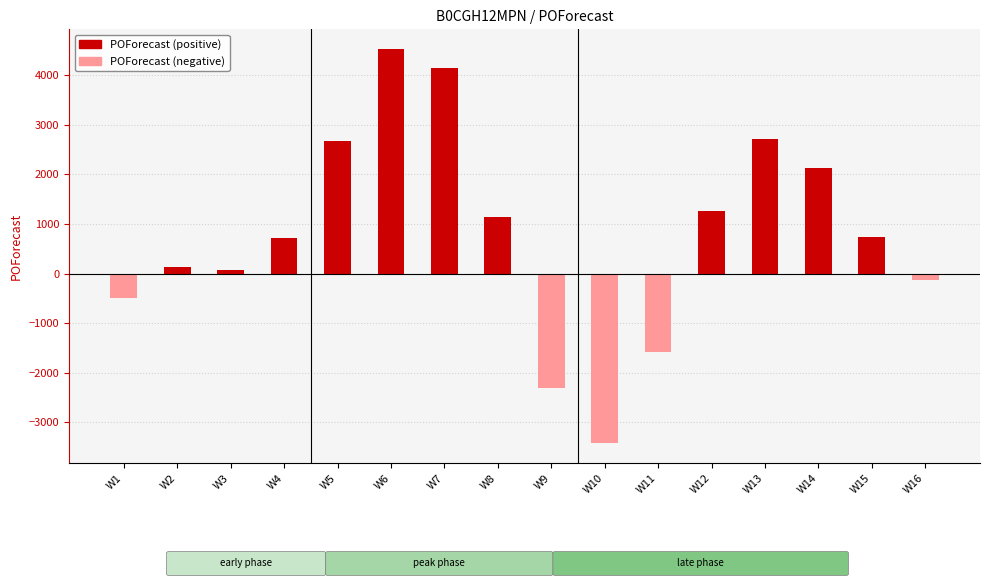

Is it true that the value at W6 is 4524?

True